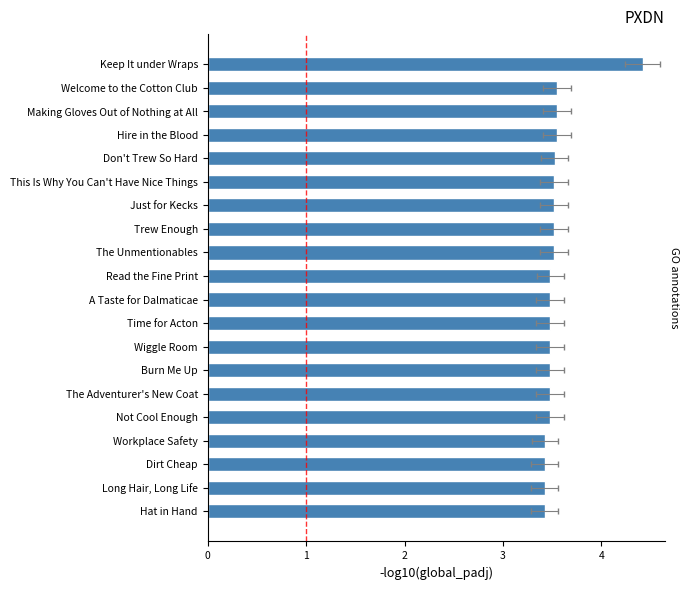

What is the change in value from Hat in Hand to The Unmentionables?

+0.1